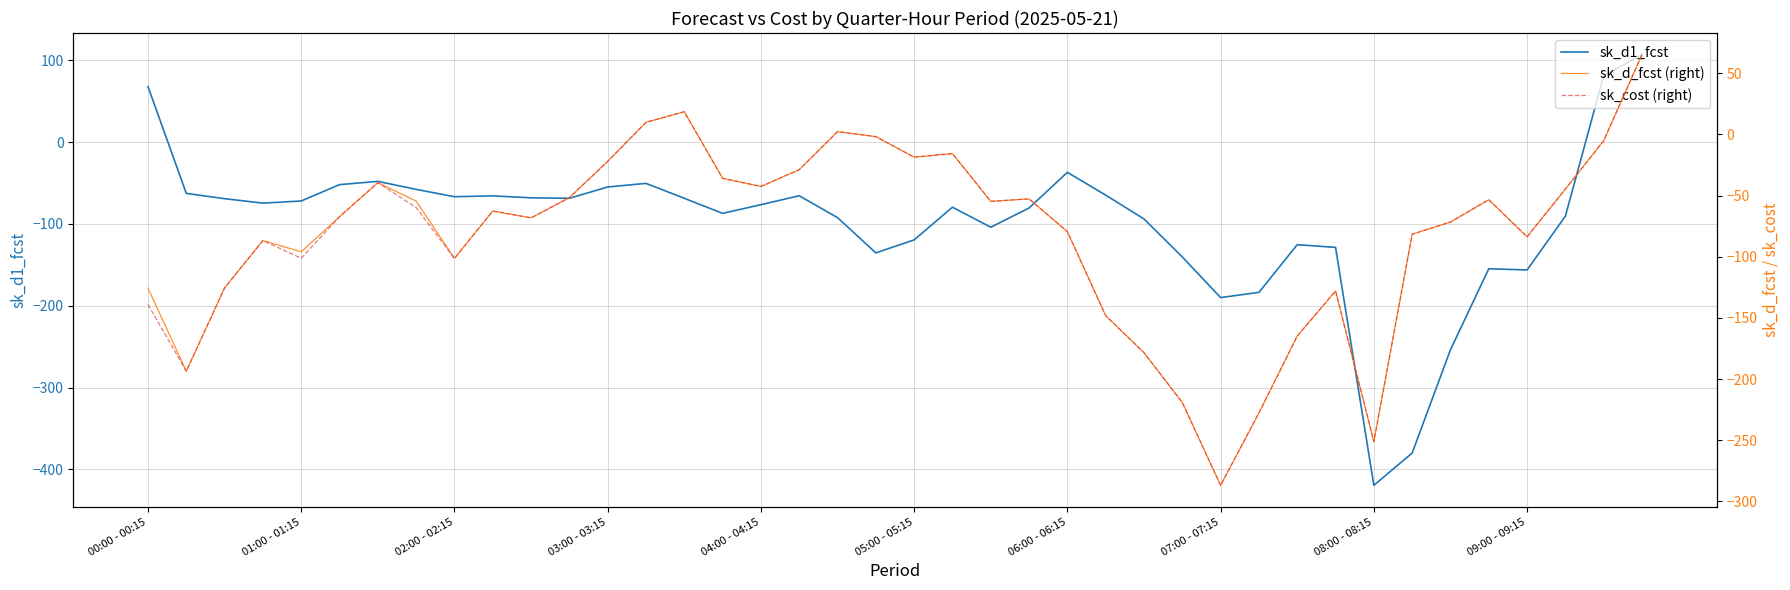

Reading left to right, list all the values displayed in this chart.

sk_d1_fcst: 68.0	-62.6	-69.0	-74.5	-71.9	-51.9	-47.9	-57.7	-66.6	-65.6	-68.0	-68.6	-54.7	-50.4	-68.6	-87.0	-76.4	-65.5	-92.2	-135.3	-119.4	-79.5	-104.0	-80.4	-36.8	-64.7	-93.8	-140.3	-189.9	-183.6	-125.3	-128.6	-419.5	-379.9	-253.7	-154.7	-156.2	-90.4	81.4	107.1
sk_d_fcst (right): -125.6	-193.5	-125.4	-86.8	-96.0	-67.3	-39.4	-54.5	-101.3	-62.6	-68.2	-51.7	-22.0	9.9	18.5	-35.9	-42.5	-28.8	2.3	-1.8	-18.6	-15.7	-54.7	-52.7	-79.5	-148.1	-178.4	-219.1	-286.8	-227.6	-164.8	-128.0	-251.1	-81.6	-71.6	-53.4	-83.7	-44.6	-5.1	65.3
sk_cost (right): -138.9	-193.5	-125.4	-86.8	-101.2	-67.3	-39.4	-59.8	-101.3	-62.6	-68.2	-51.7	-22.0	9.9	18.5	-35.9	-42.5	-28.8	2.3	-1.8	-18.6	-15.7	-54.7	-52.7	-79.5	-148.1	-178.4	-219.1	-286.8	-227.6	-164.8	-128.0	-251.1	-81.6	-71.6	-53.4	-83.7	-44.6	-5.1	65.3